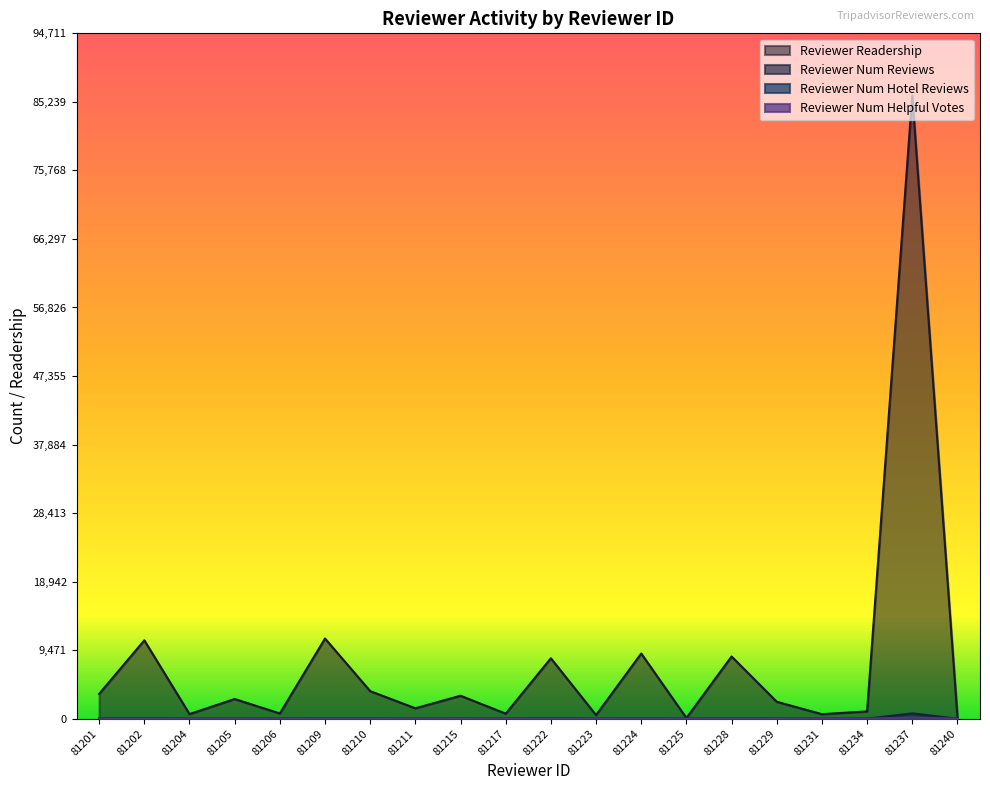

Reading left to right, transcribe all the data shown in this chart.

reviewer_readership: 3434	10835	645	2728	727	11081	3814	1445	3179	704	8354	502	9012	100	8600	2347	632	1015	86101	307
reviewer_num_reviews: 34	92	6	26	7	45	32	12	30	7	72	5	66	1	85	18	6	10	740	3
reviewer_num_hotel_reviews: 4	29	2	12	5	7	6	10	10	6	12	2	16	1	5	3	3	4	41	1
reviewer_num_helpful_votes: 4	30	0	33	2	21	14	10	19	4	14	2	32	0	50	7	2	5	151	7